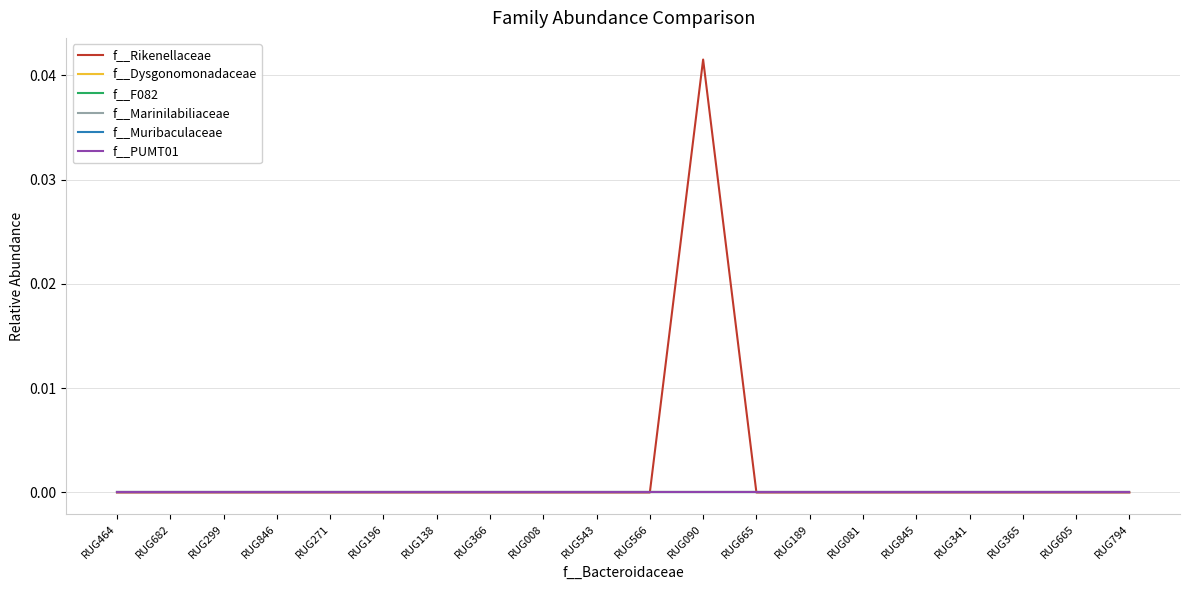

List the series in order of their peak value, lowest first.

f__Dysgonomonadaceae, f__F082, f__Marinilabiliaceae, f__Muribaculaceae, f__PUMT01, f__Rikenellaceae